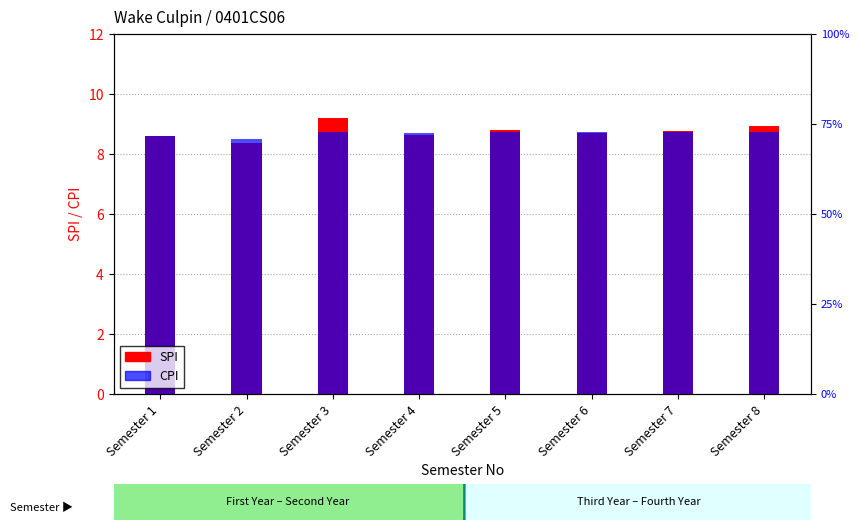

At which label does CPI reach its peak?

Semester 8